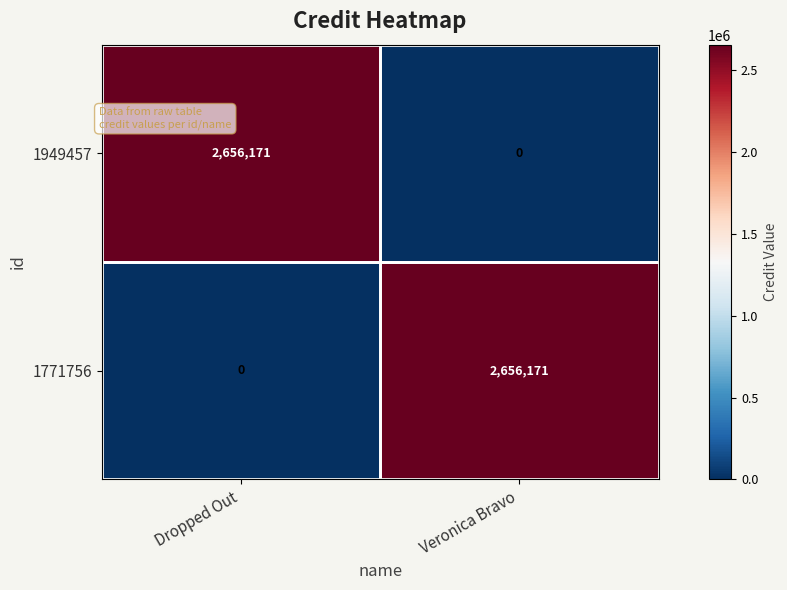

What is the total value across all series at Veronica Bravo?

2656171